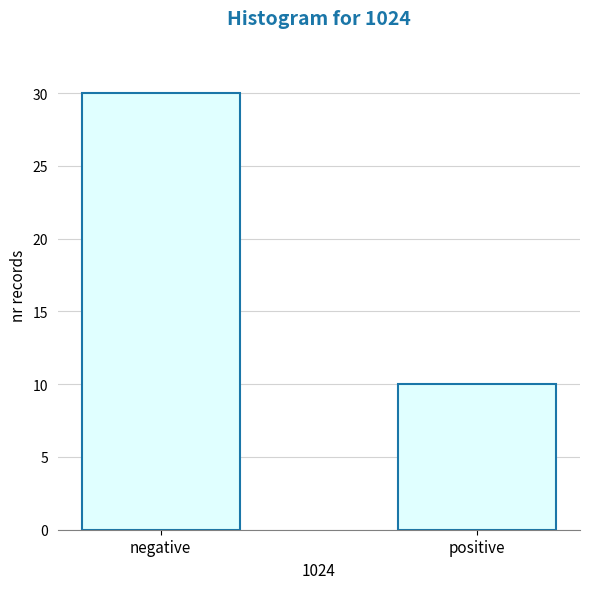

Reading left to right, list all the values displayed in this chart.

30	10